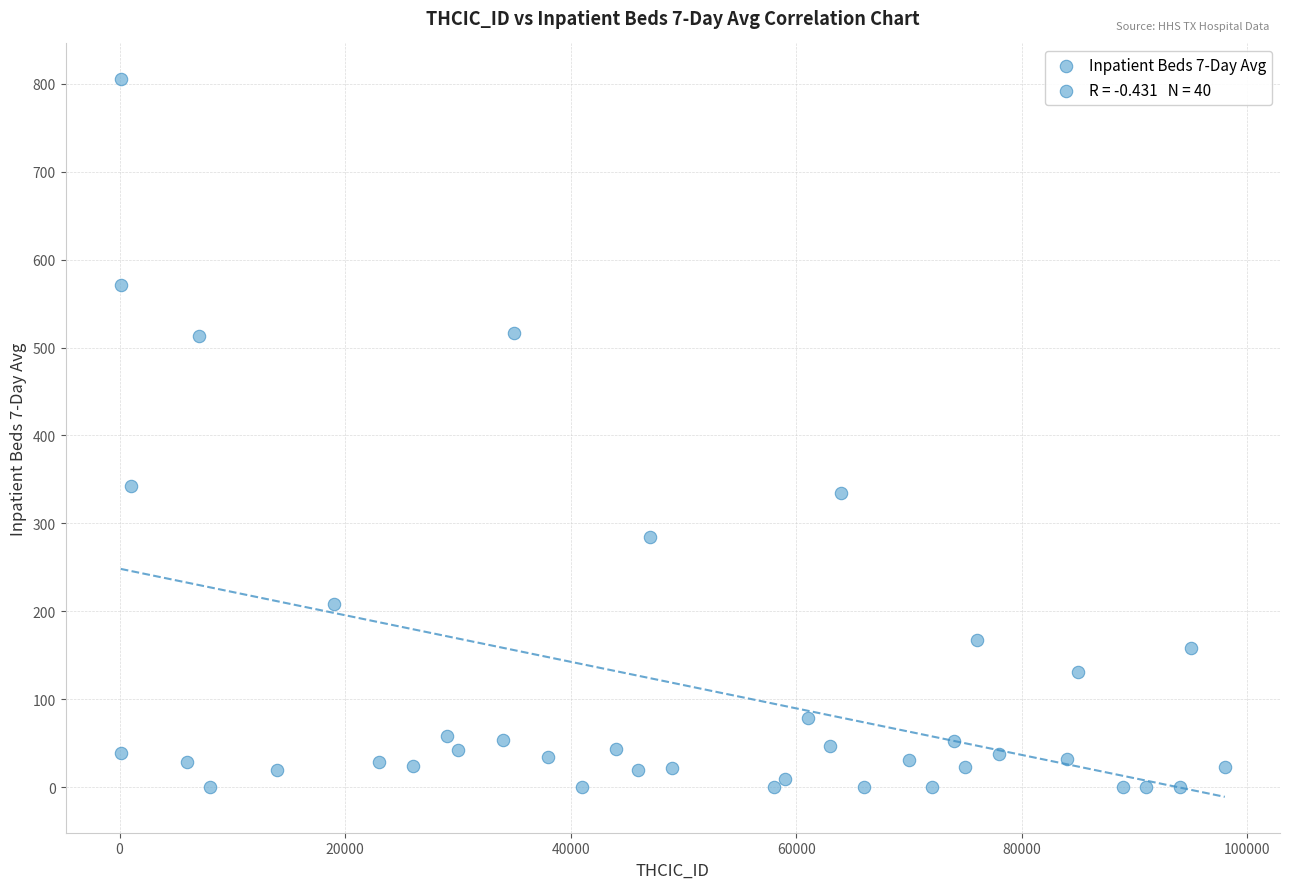

What is the range of X values (max minus min)?

97898